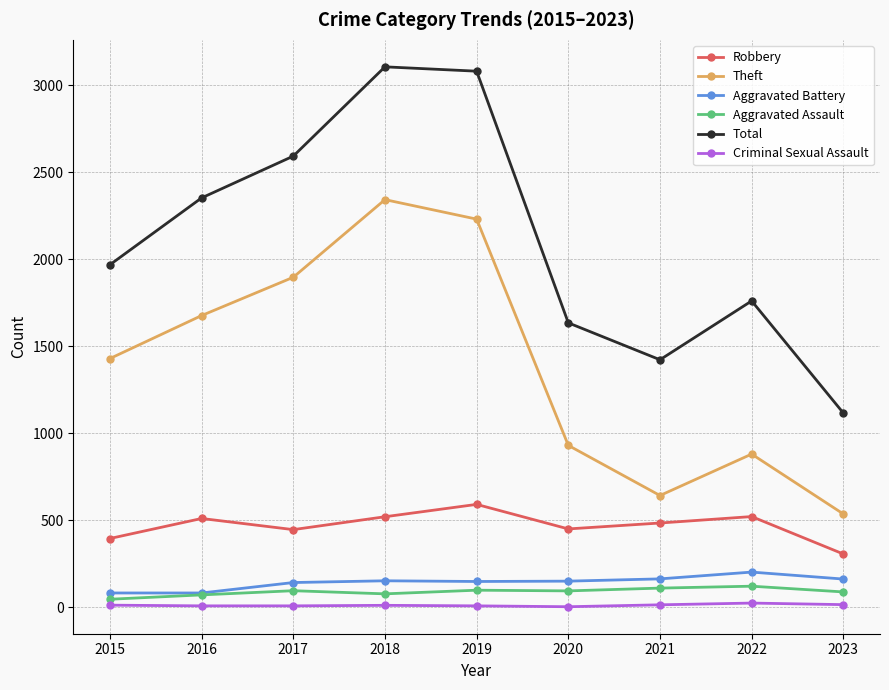

True or false: Criminal Sexual Assault and Aggravated Assault cross at least once.

False